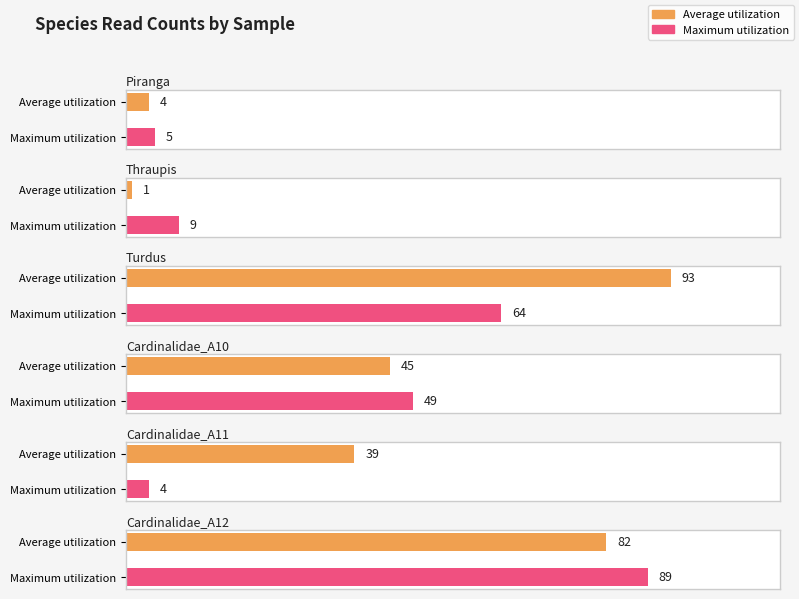

Is the value of Maximum utilization at Piranga greater than the value of Average utilization at Cardinalidae_A12?

No